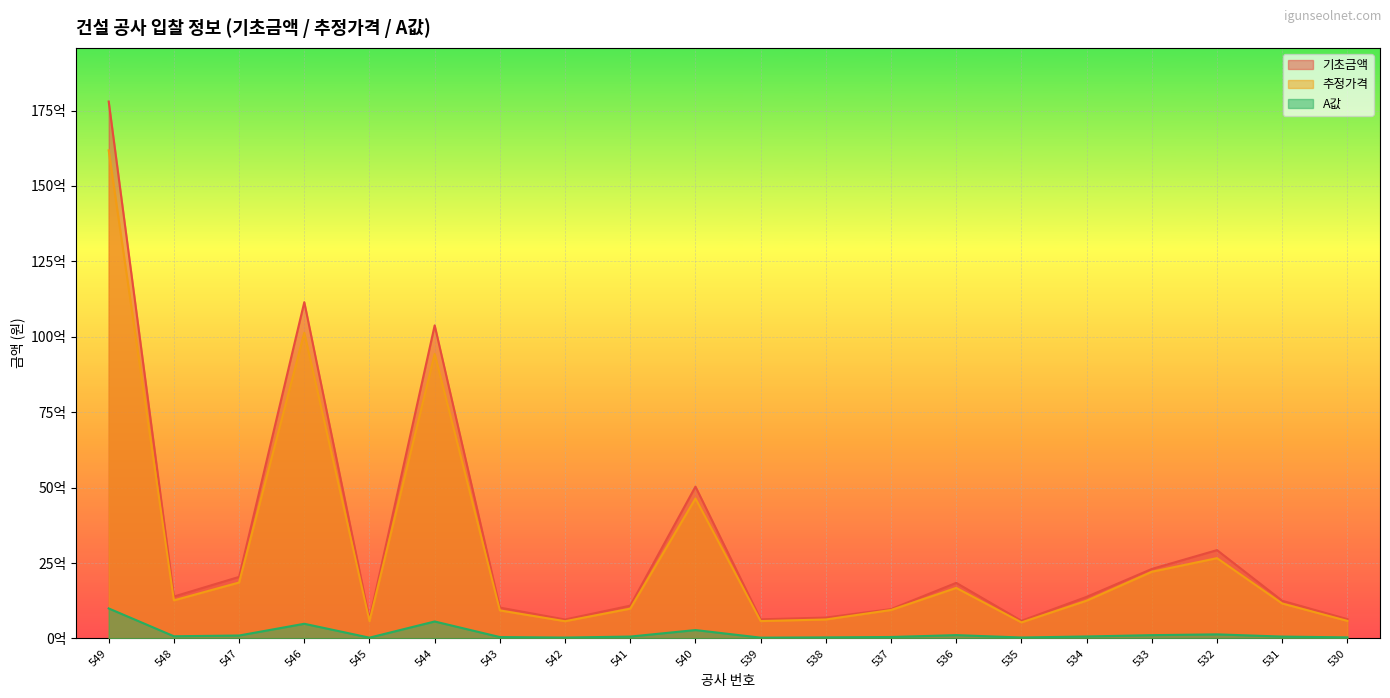

What value does the A값 series have at 543, to the nearest 100?

47096400